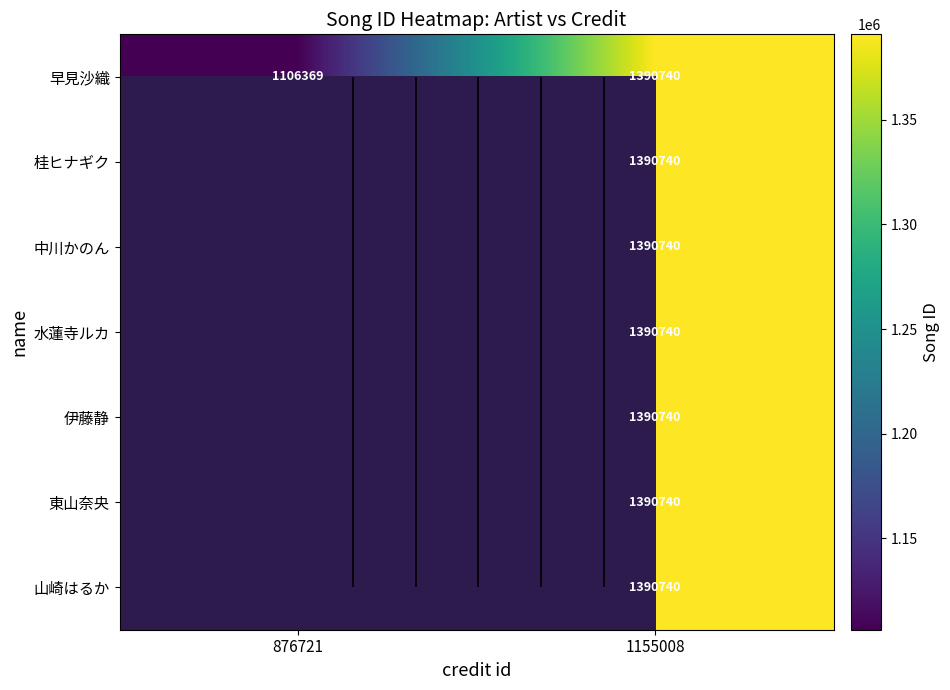

Count the number of data series in this chart.

7